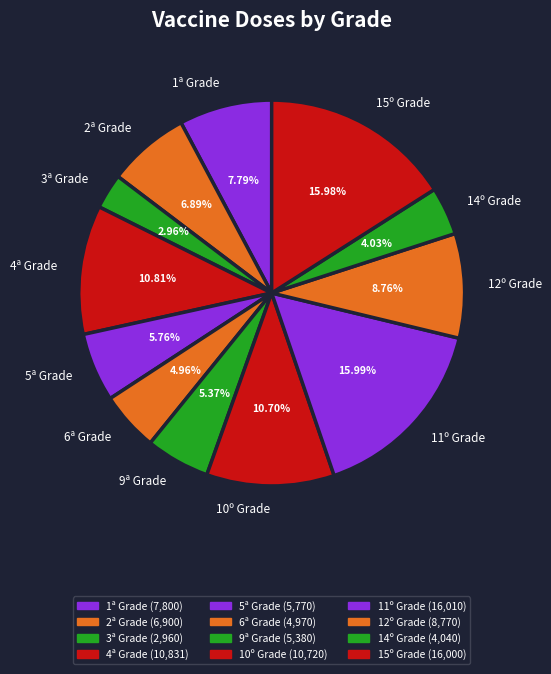

Do 14º Grade and 10º Grade together represent more than half of the pie?

No